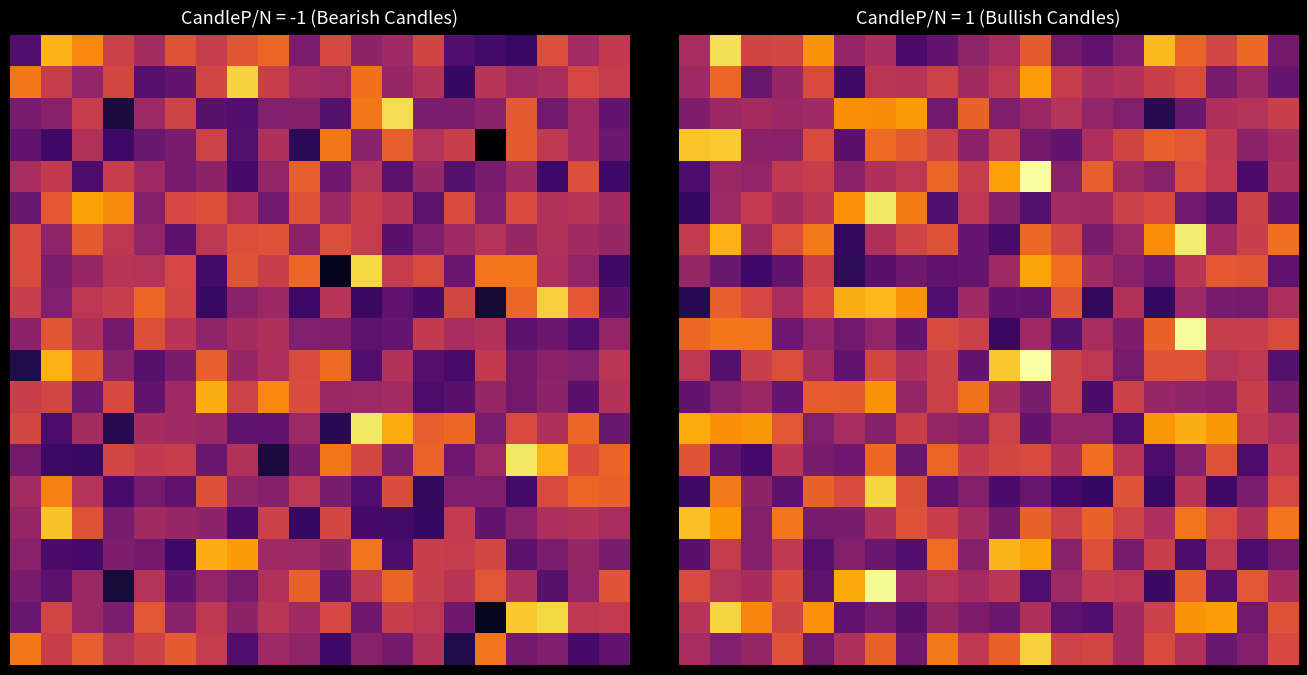

Count the number of categories in the chart.

20